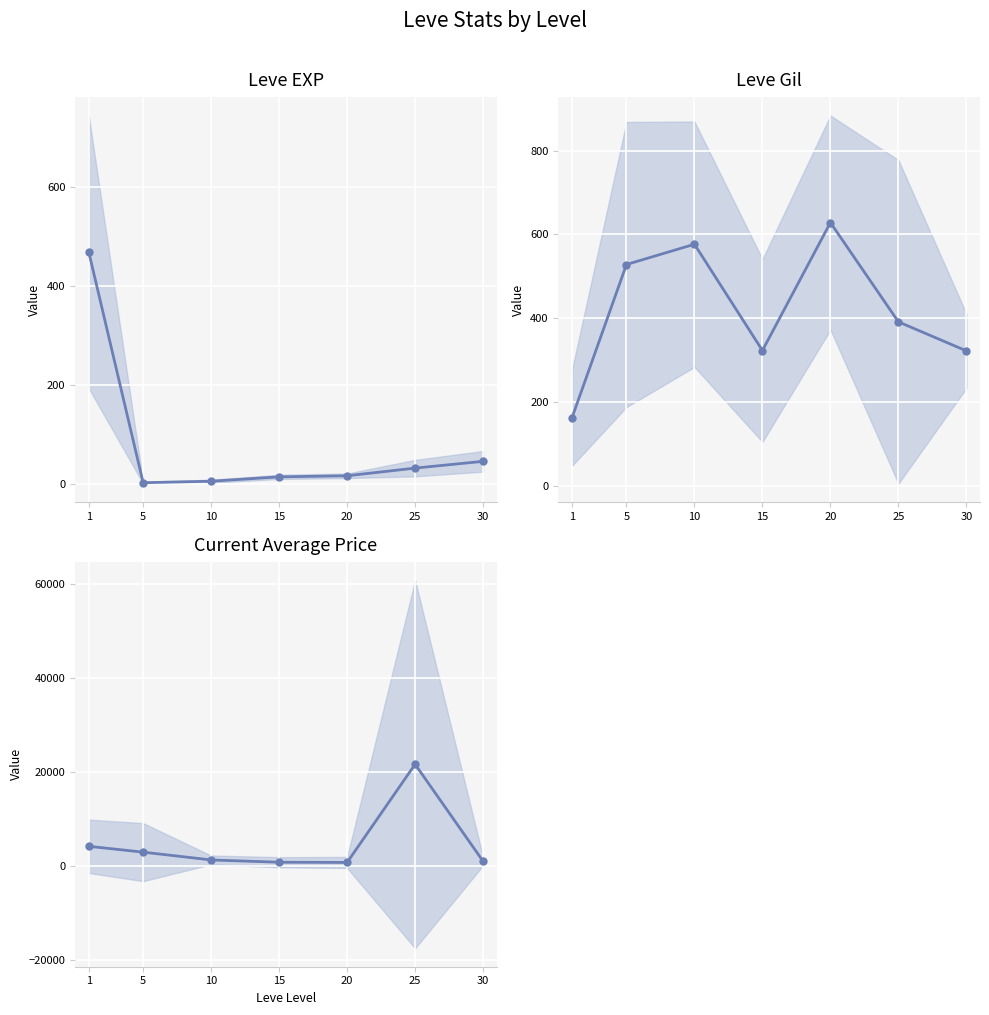

How many lines are shown in the chart?

3